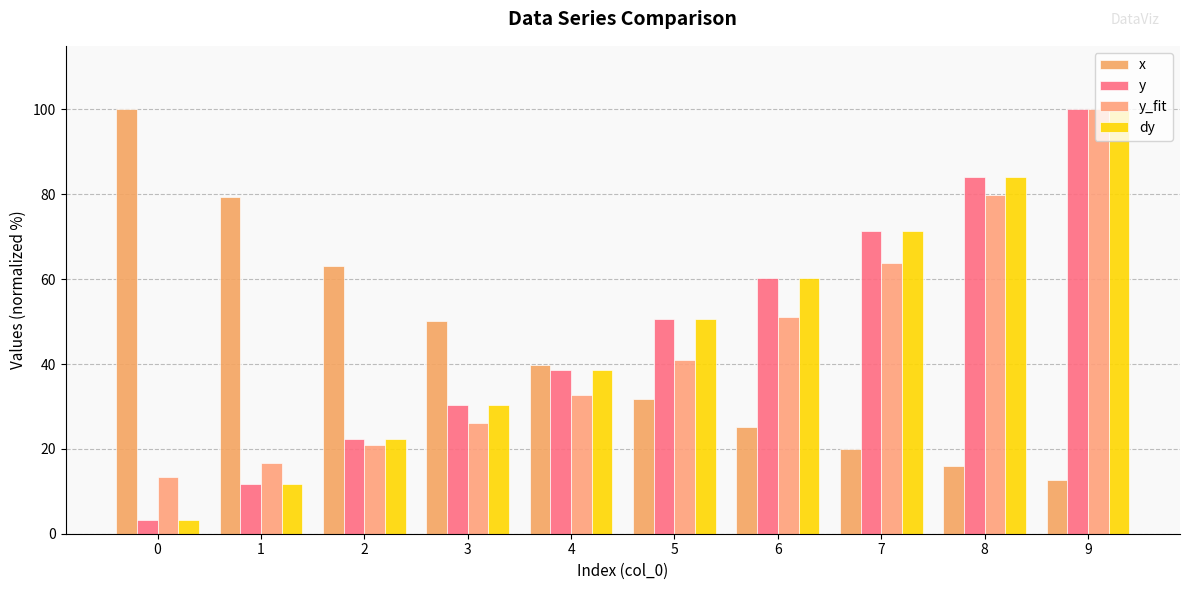

Does the chart contain any negative values?

No